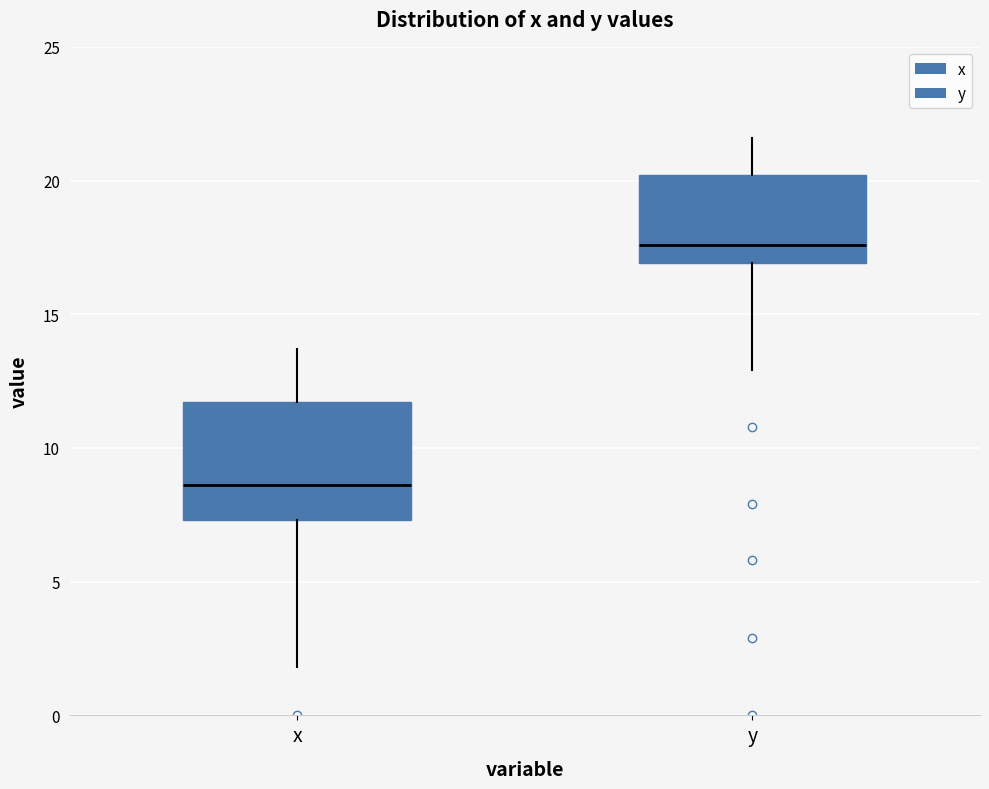

Which box has the highest median line?

y